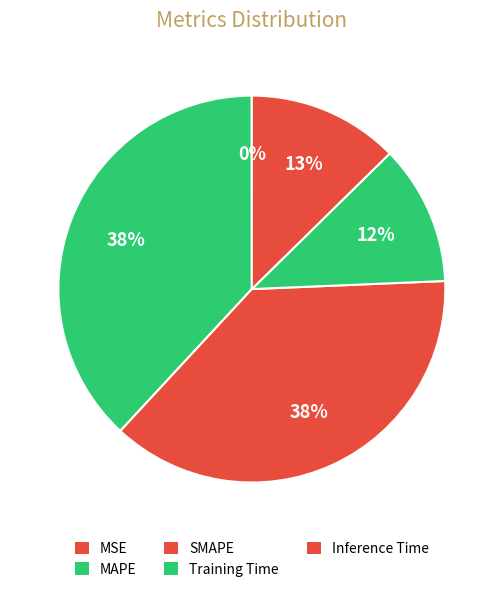

Rank the categories by value from highest to lowest.

MAPE, SMAPE, Inference Time, Training Time, MSE